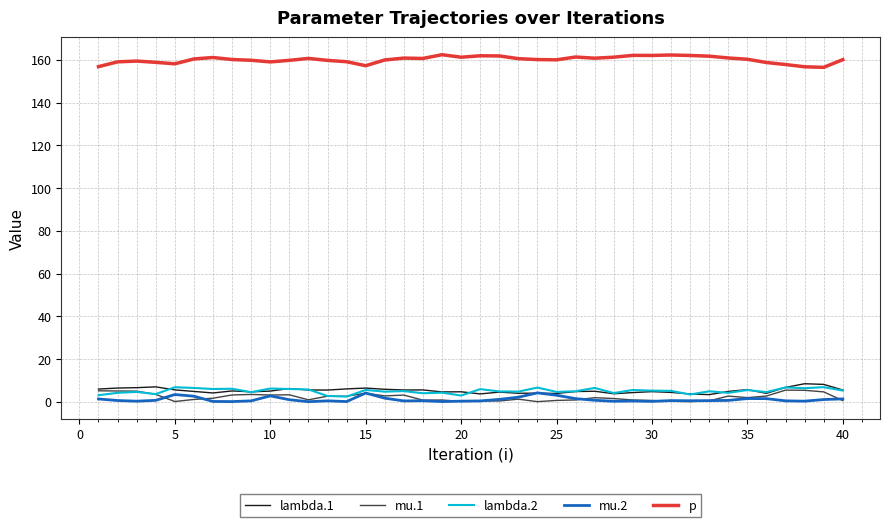

What is the sum of all mu.2 values?

43.0